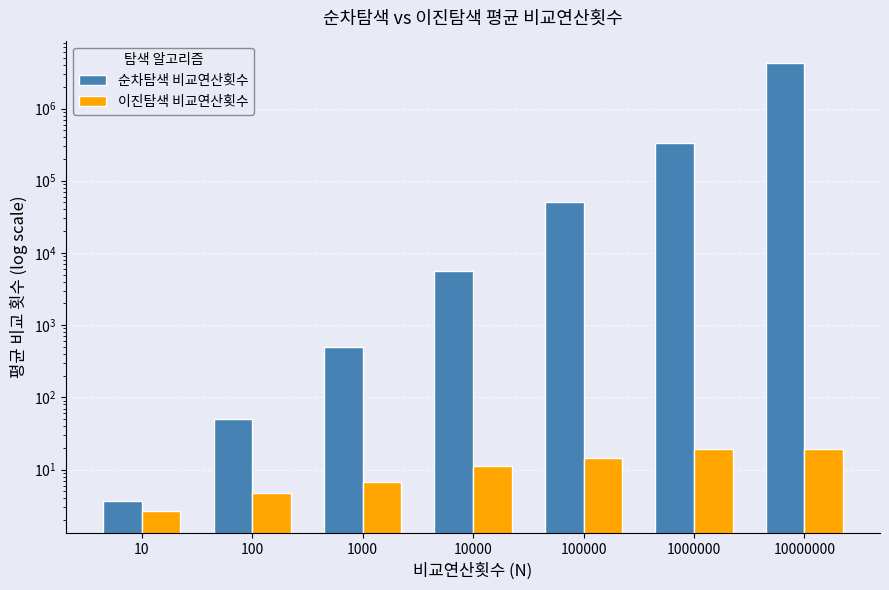

Reading left to right, what are all the values shown in this chart?

순차탐색 비교연산횟수: 3.7	49.7	503.0	5642.0	50068.7	329012.0	4257944.3
이진탐색 비교연산횟수: 2.7	4.7	6.7	11.3	14.3	19.0	19.3